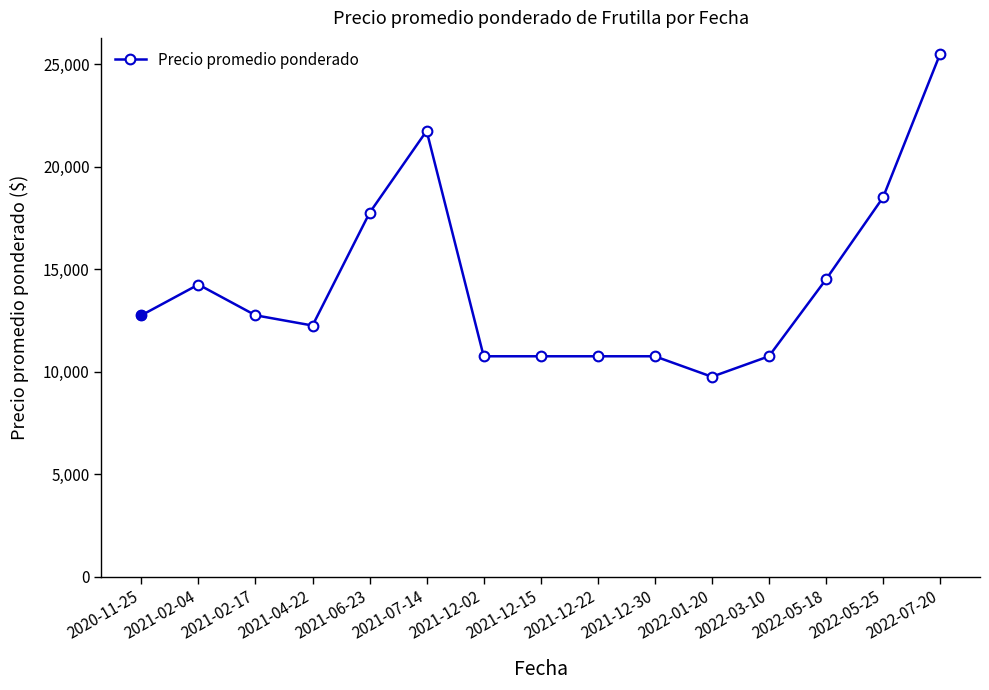

What is the sum of the values at 2022-05-18 and 2021-02-04?

28750